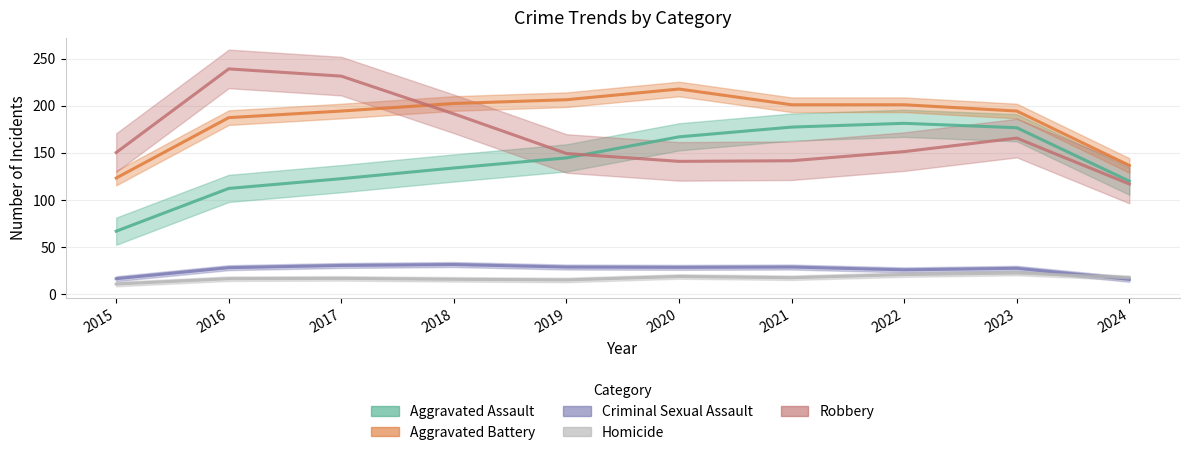

True or false: Criminal Sexual Assault and Aggravated Battery cross at least once.

False